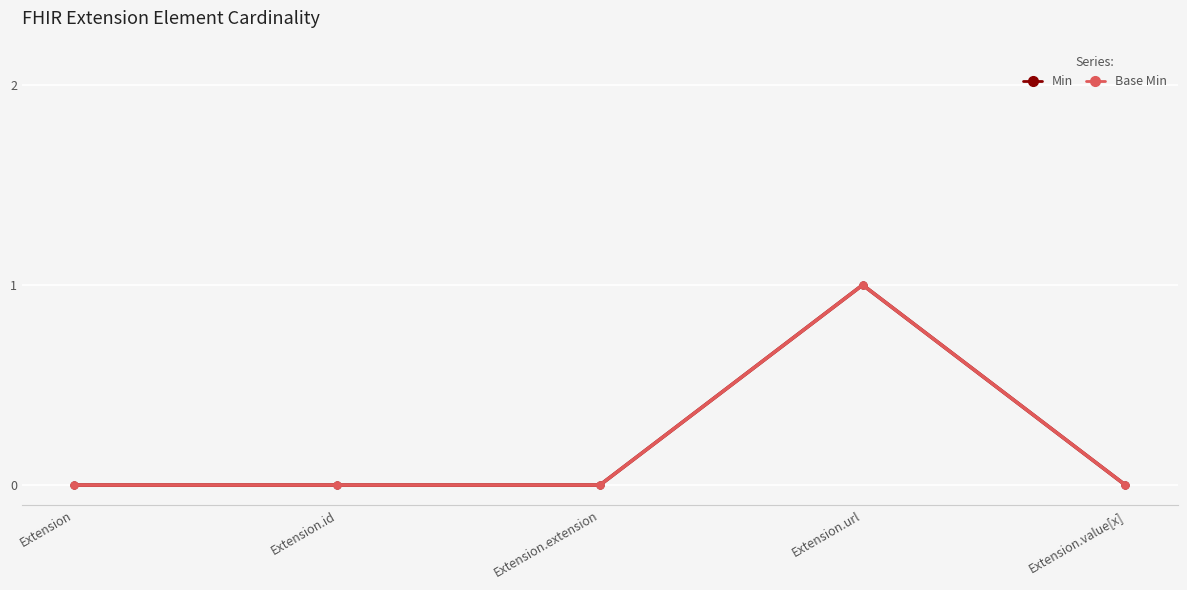

Reading right to left, list all the values displayed in this chart.

Min: 0	1	0	0	0
Base Min: 0	1	0	0	0